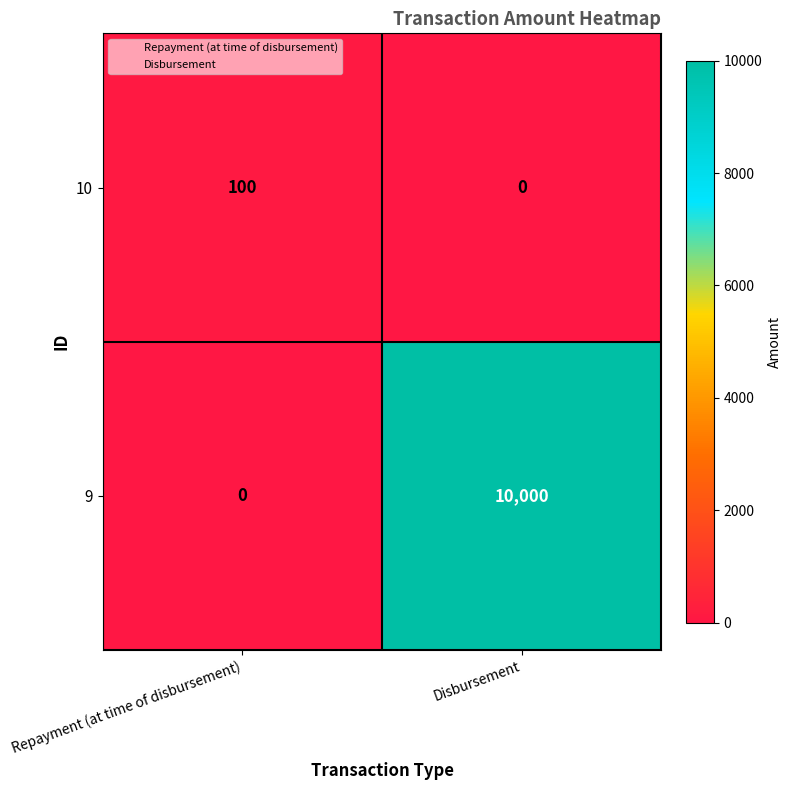

Reading left to right, list all the values displayed in this chart.

10: 100	0
9: 0	10000